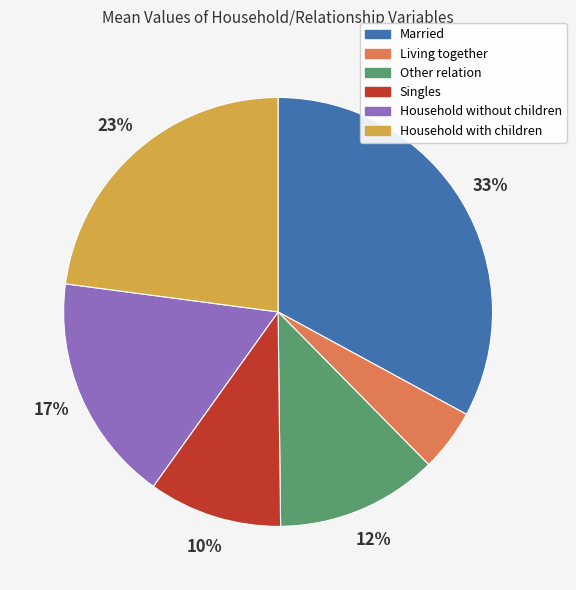

Do Household with children and Other relation together represent more than half of the pie?

No